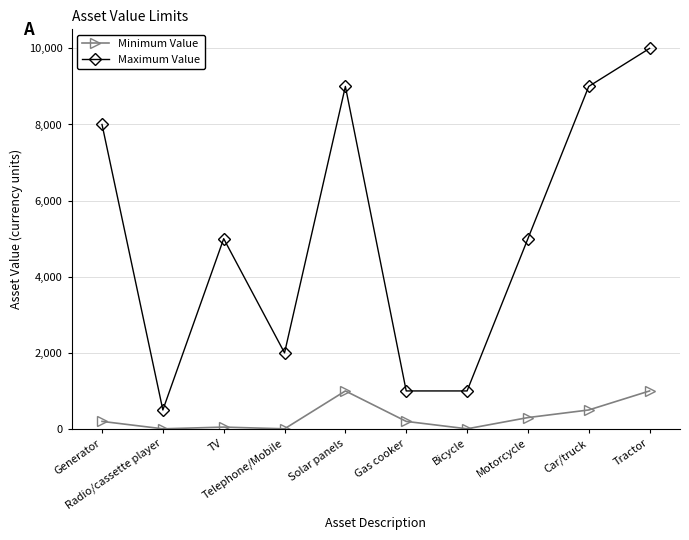

Reading left to right, transcribe all the data shown in this chart.

Minimum Value: 200	5	50	5	1000	200	5	300	500	1000
Maximum Value: 8000	500	5000	2000	9000	1000	1000	5000	9000	9999